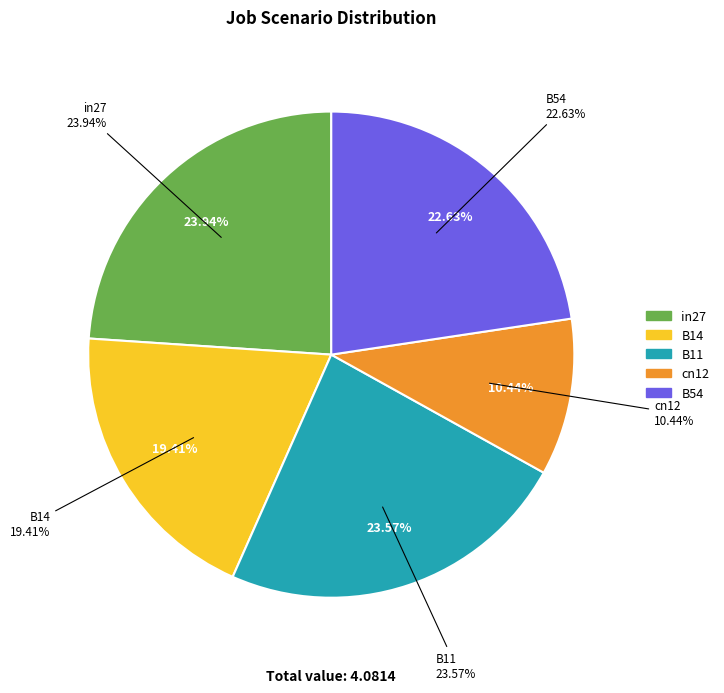

Is there a majority slice in this chart?

No